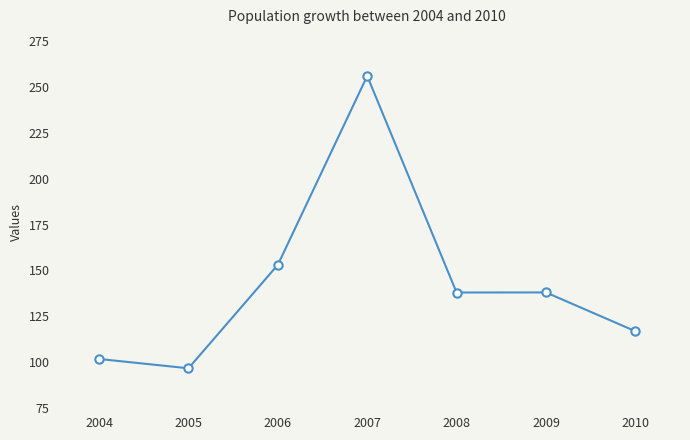

What is the change in value from 2006 to 2008?

-15.1